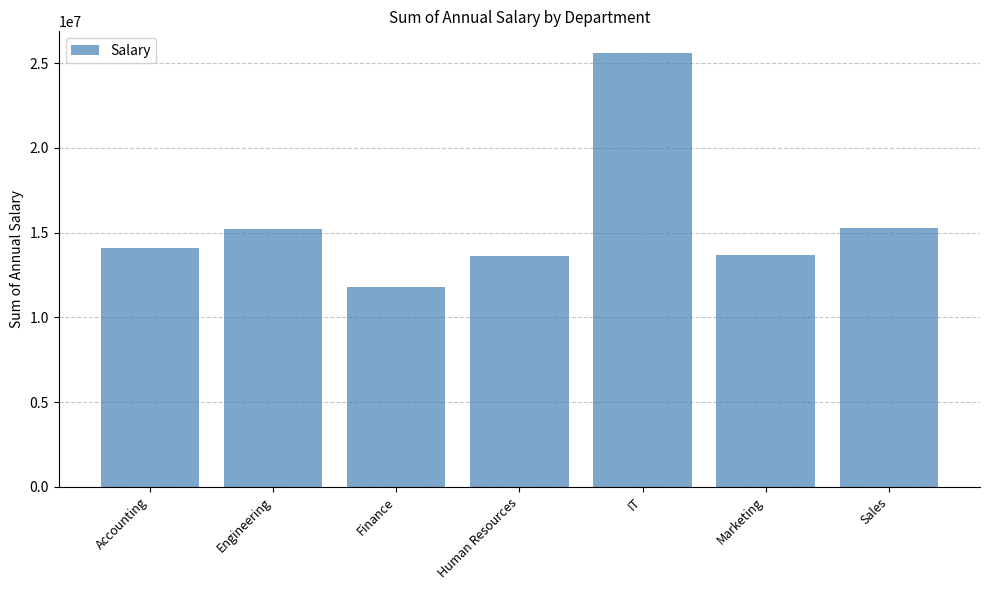

Are the bars grouped side by side (vs. stacked)?

No